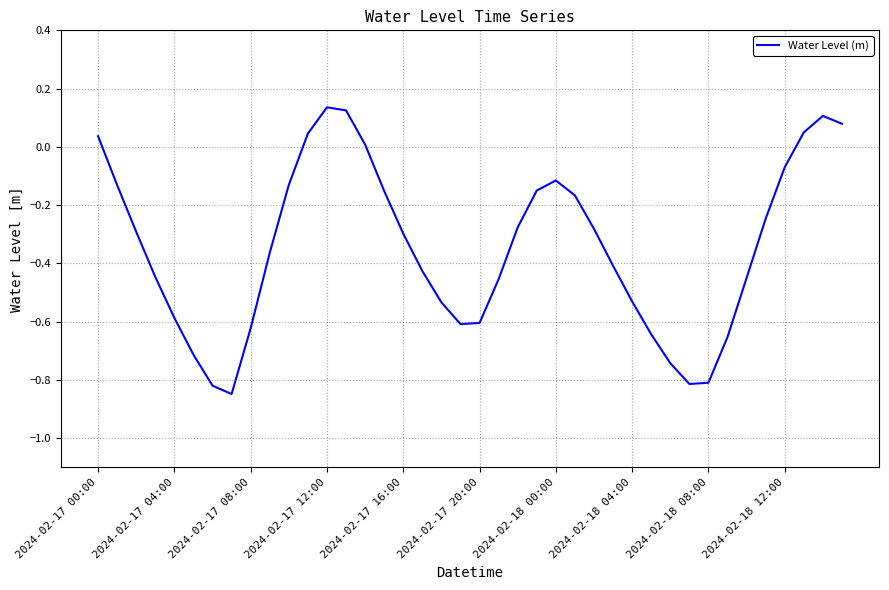

What is the difference between the maximum and minimum values?

1.0